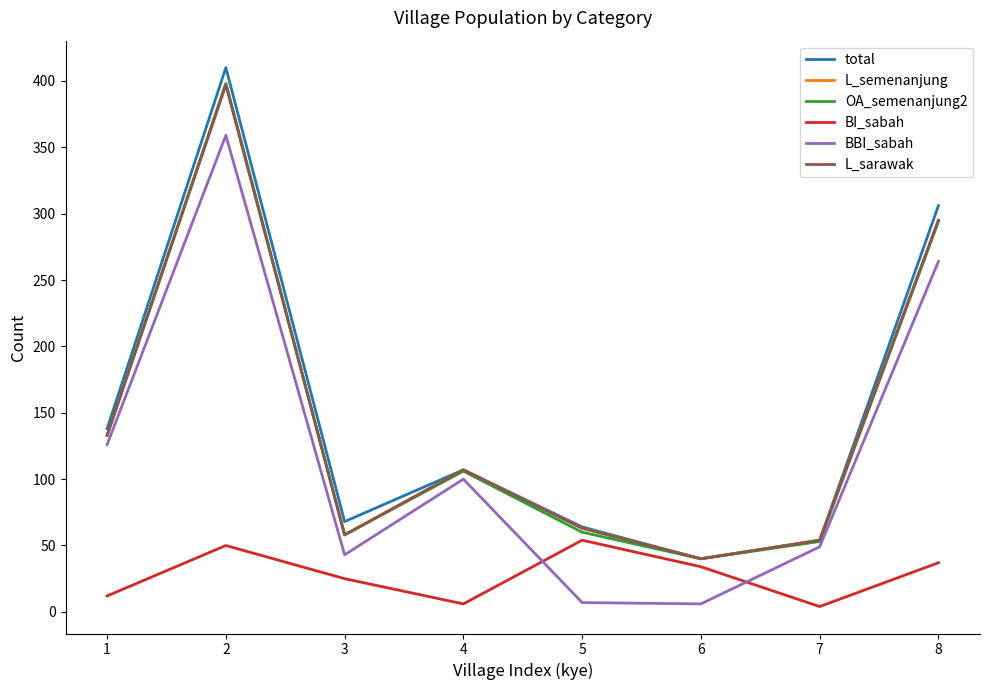

The value of total at 4 is 42. True or false?

False